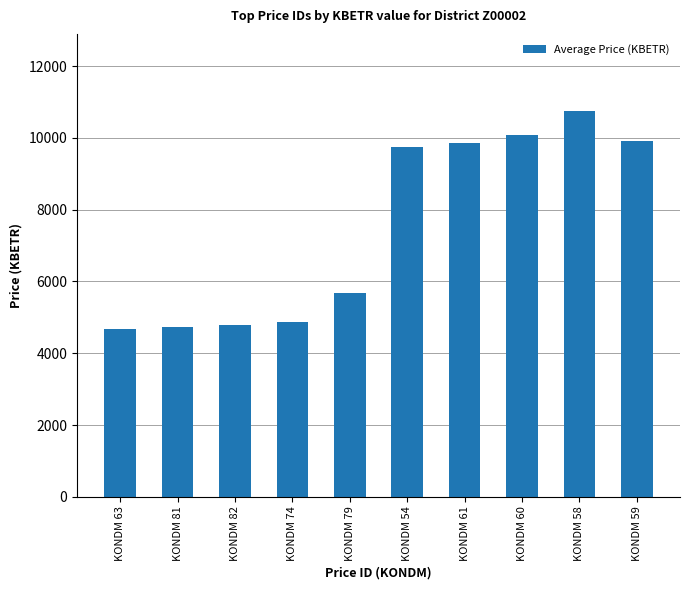

Read the value at KONDM 74.

4868.5